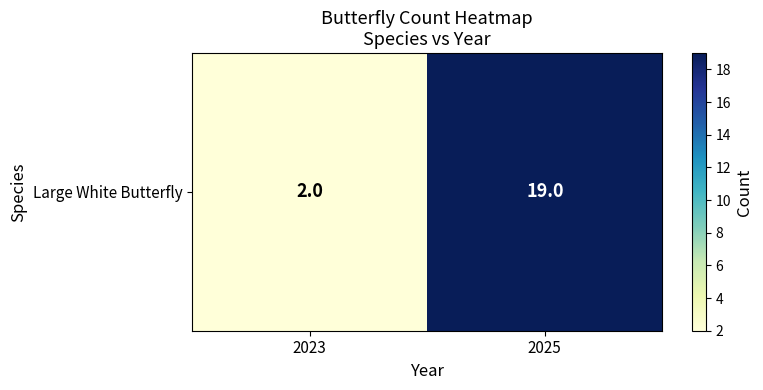

Is it true that the value at 2025 is 19?

True